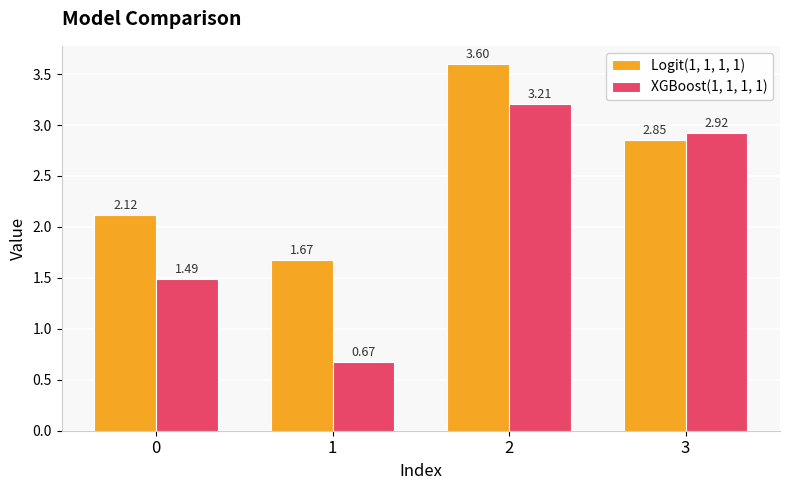

How many bars are there in each group?

2